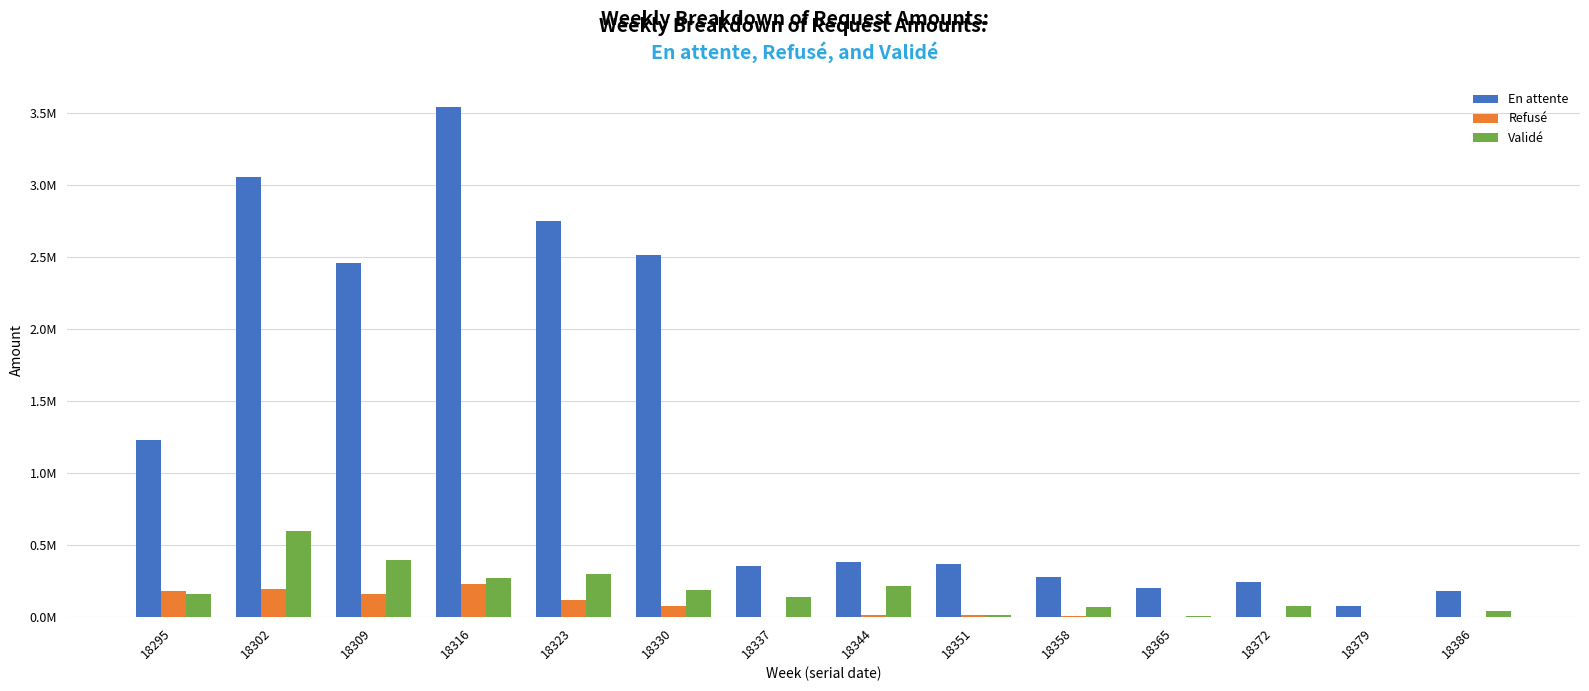

At which label does Refusé reach its minimum?

18372